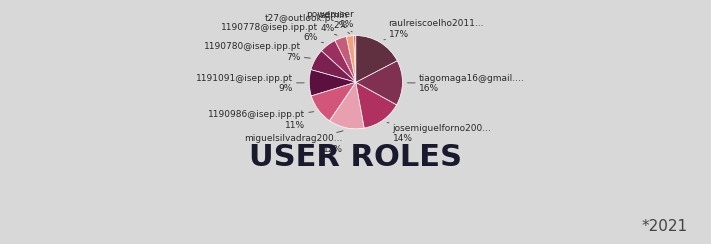

Count the number of slices in the pie.

11